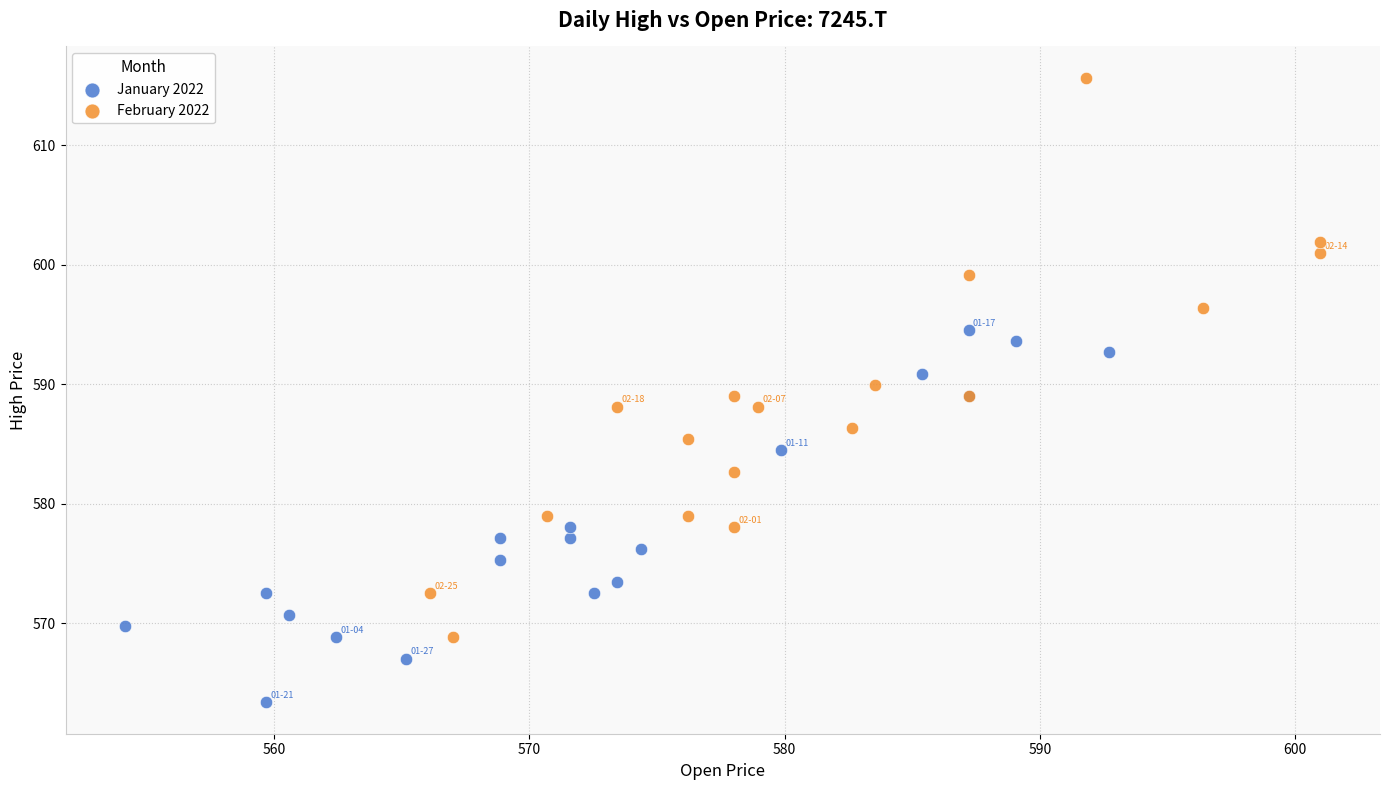

Which series reaches the minimum Y coordinate?

January 2022